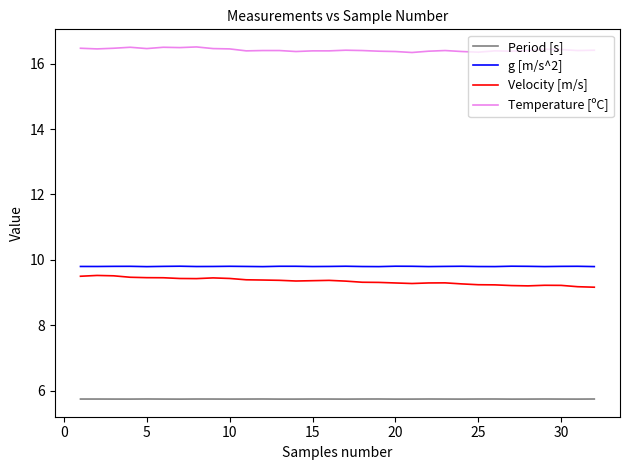

True or false: Temperature [ºC] and g [m/s^2] intersect in this chart.

False